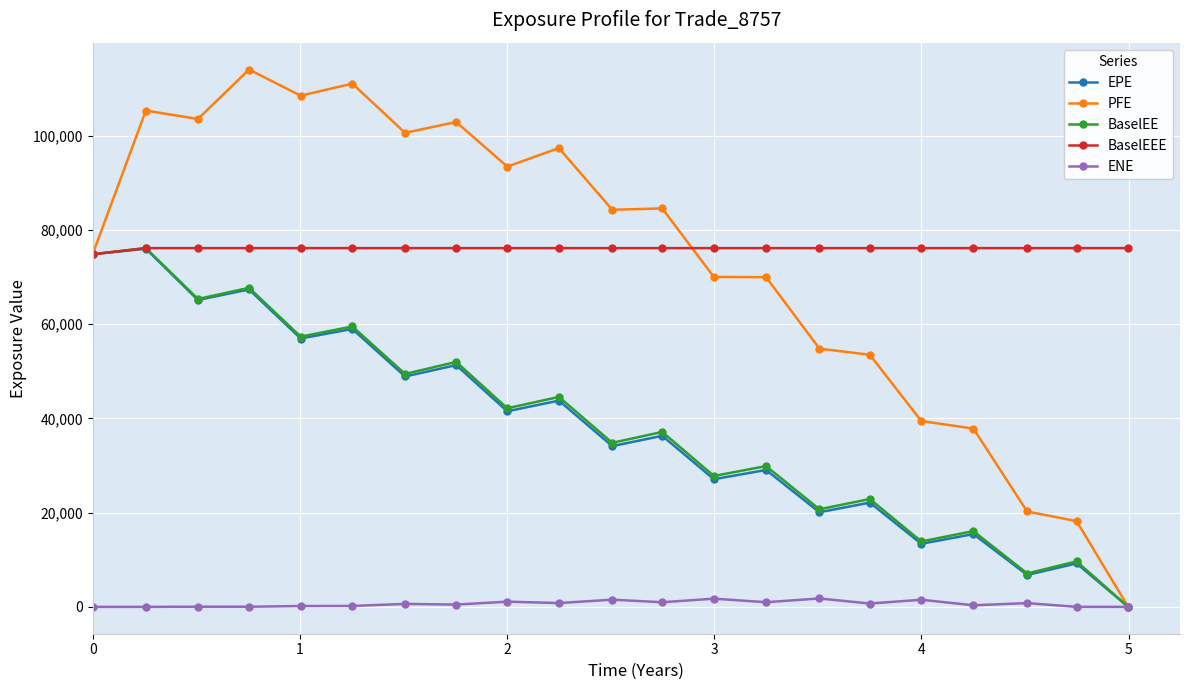

How many lines are shown in the chart?

5